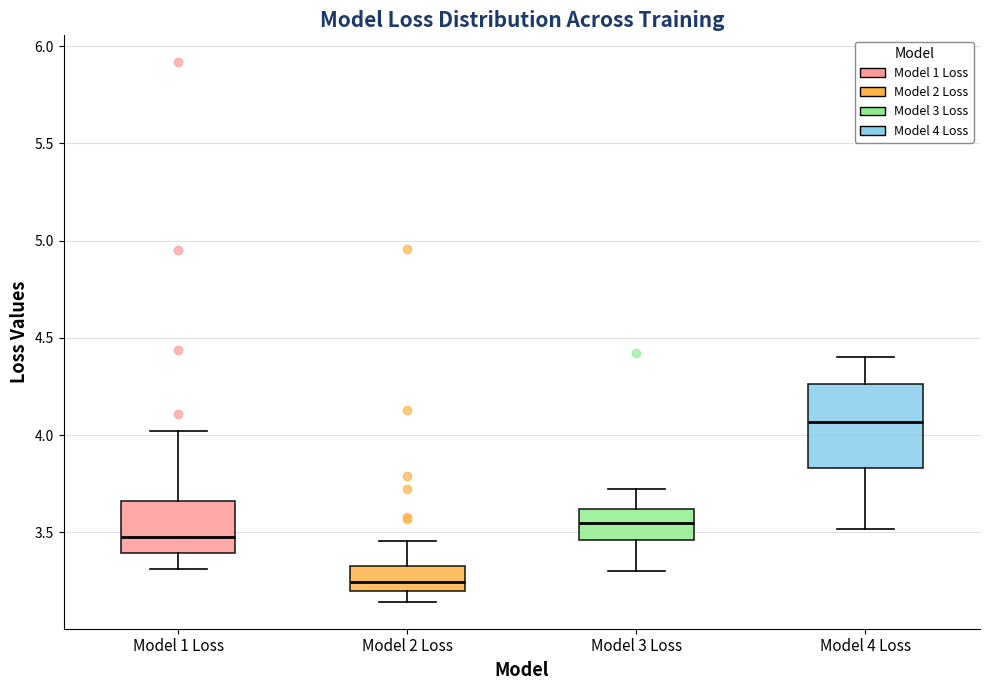

Reading left to right, read every box against the y-axis: the position of its median line, the range the box covers, and the ends of its whiskers. The values are not printed on the chart, so give them approximately, as read against the axis.

Model 1 Loss: median 3.50, box 3.40 to 3.65, whiskers 3.30 to 4.00
Model 2 Loss: median 3.25, box 3.20 to 3.35, whiskers 3.15 to 3.45
Model 3 Loss: median 3.55, box 3.45 to 3.60, whiskers 3.30 to 3.70
Model 4 Loss: median 4.05, box 3.85 to 4.25, whiskers 3.50 to 4.40